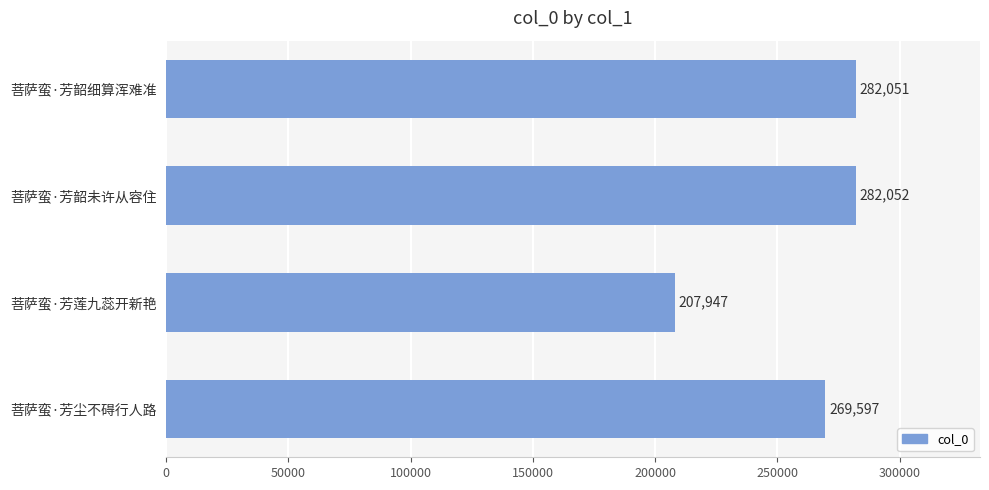

How many bars are there in total?

4